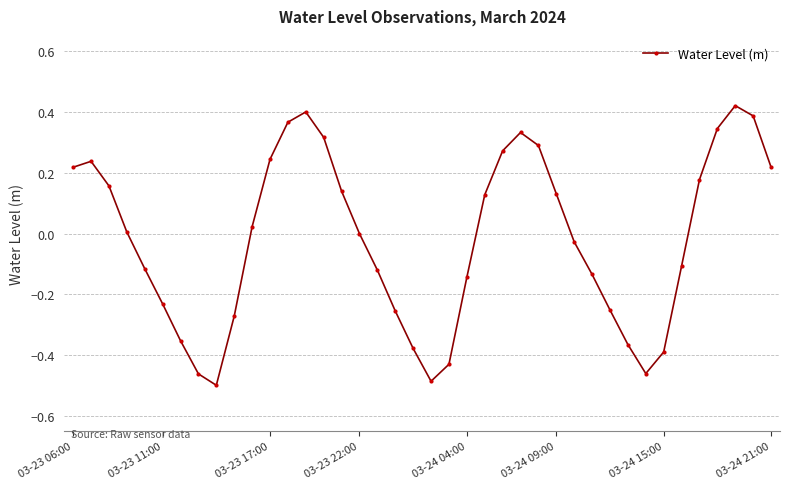

What is the sum of all values?

-0.7